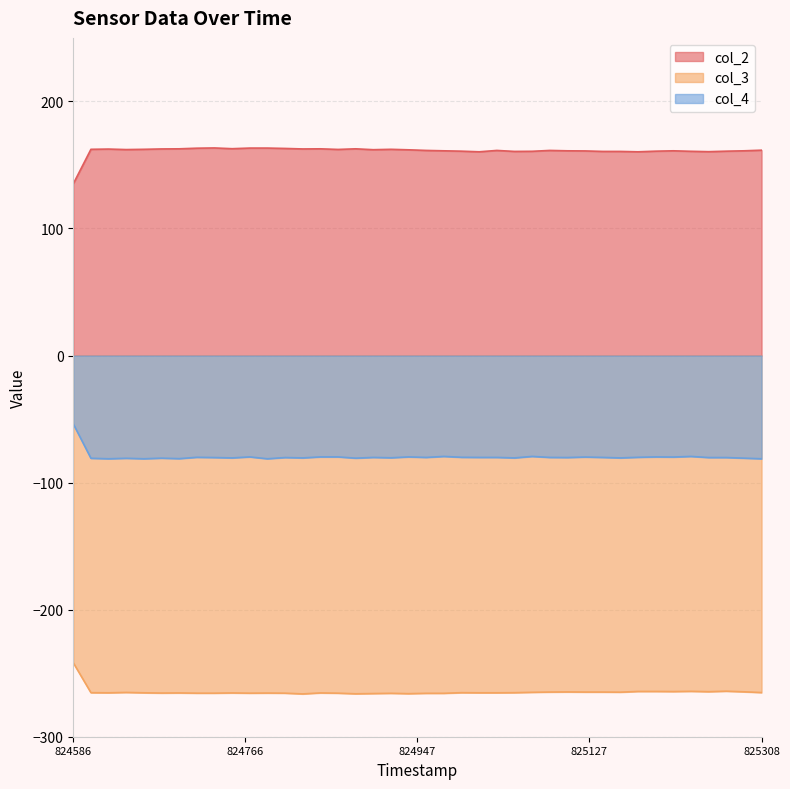

True or false: col_3 and col_2 cross at least once.

False